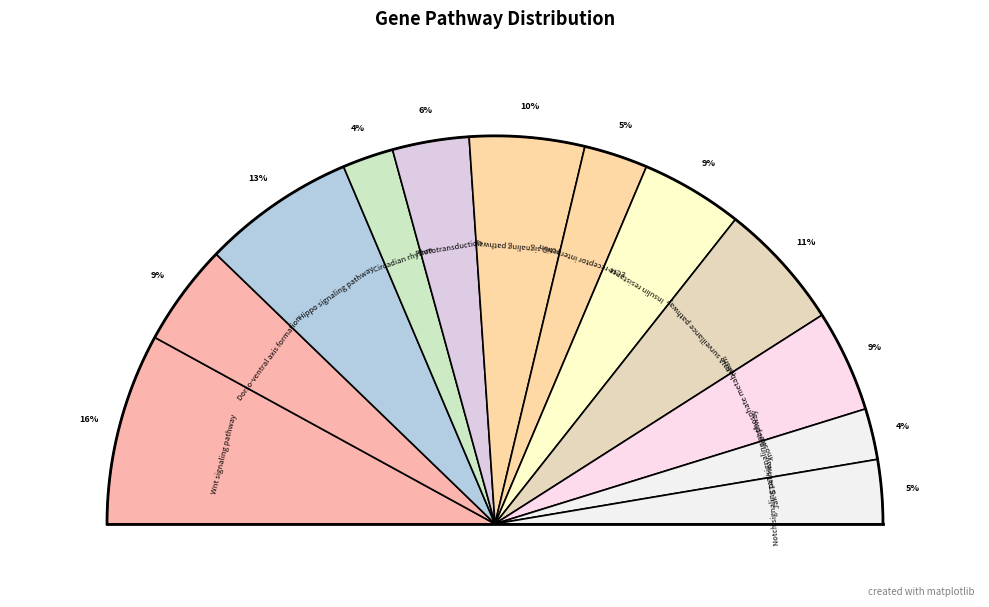

Does ECM-receptor interaction represent more than half of the total?

No